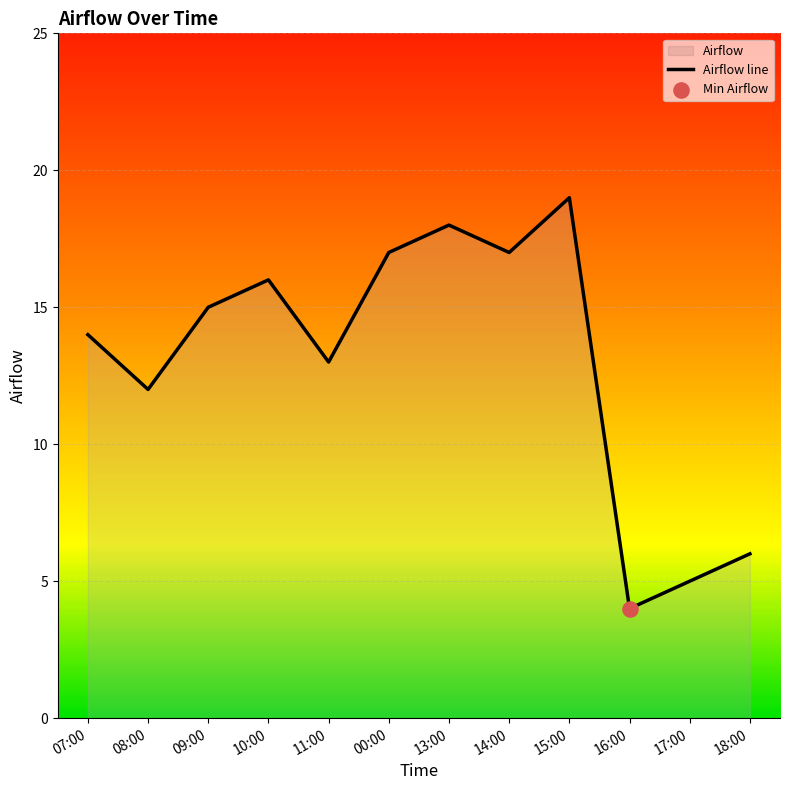

Between 15:00 and 17:00, which is larger?

15:00